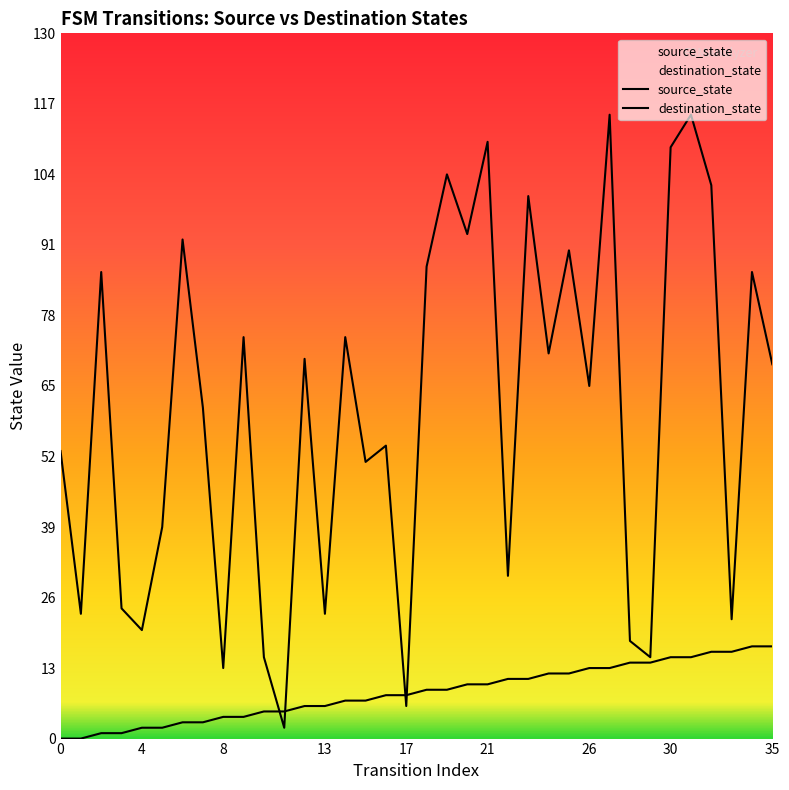

What is the difference between the highest and lowest values at 16?

46